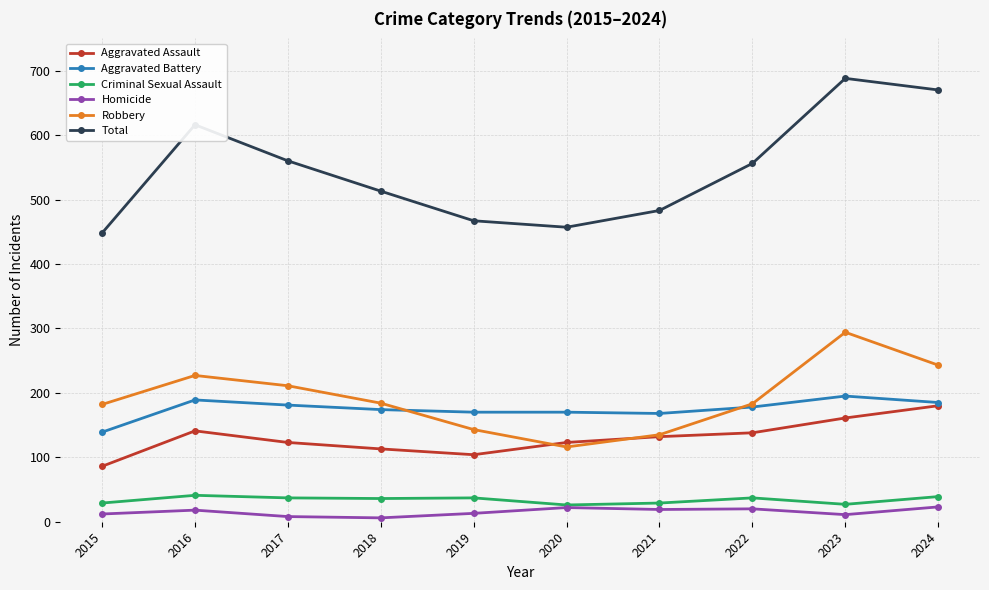

Which label corresponds to the largest value in the chart?

2023